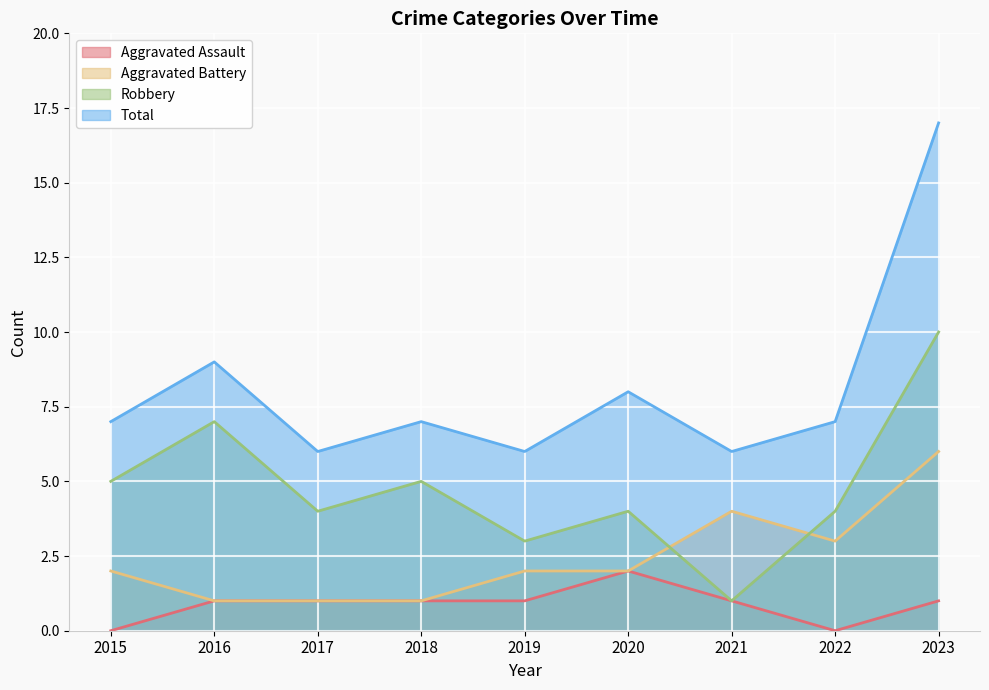

Rank the categories by Aggravated Battery value from highest to lowest.

2023, 2021, 2022, 2015, 2019, 2020, 2016, 2017, 2018